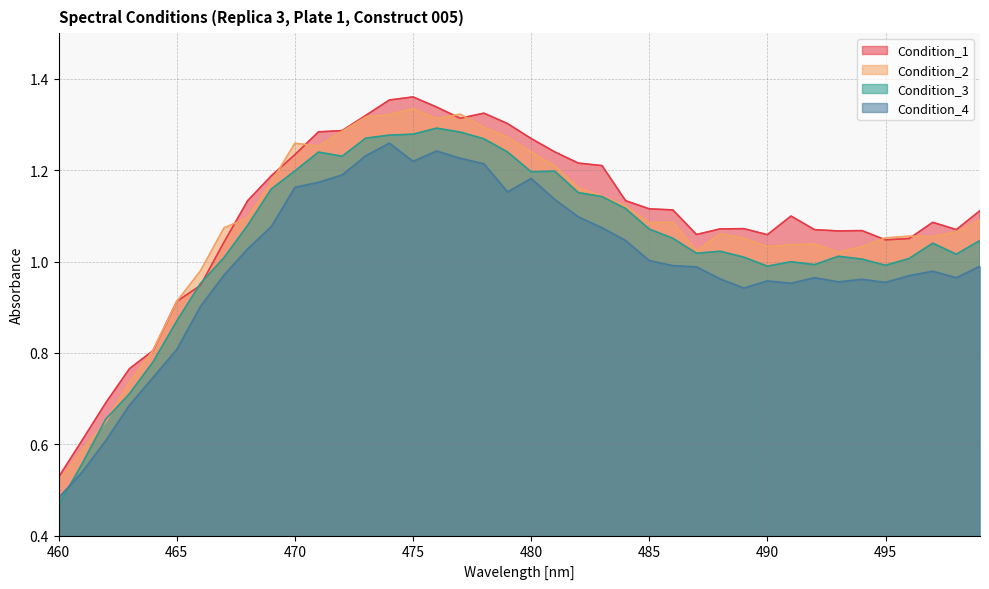

Which has a higher value, 486 or 494?

486